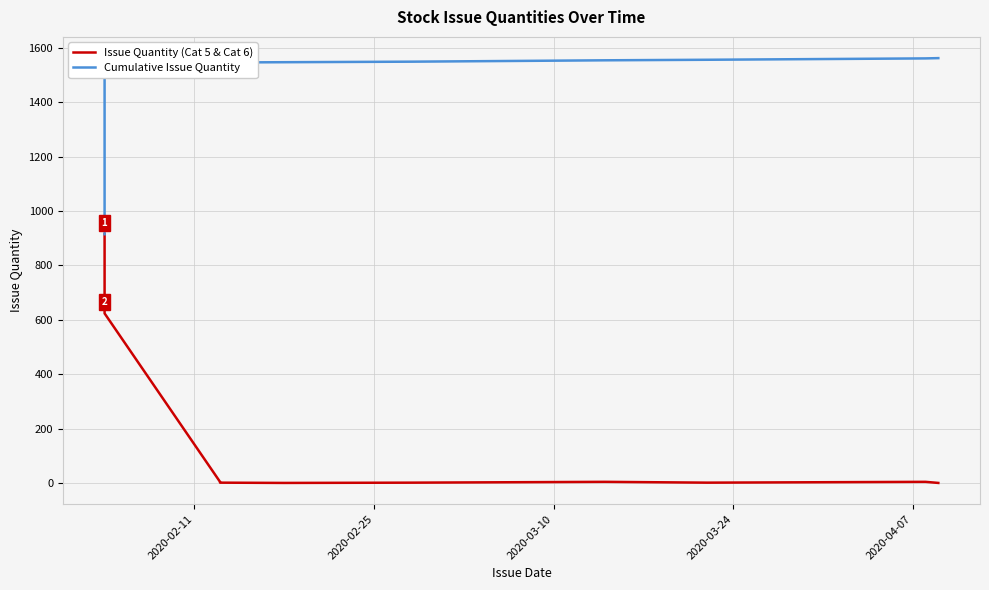

Does the chart display data point markers on the line(s)?

No